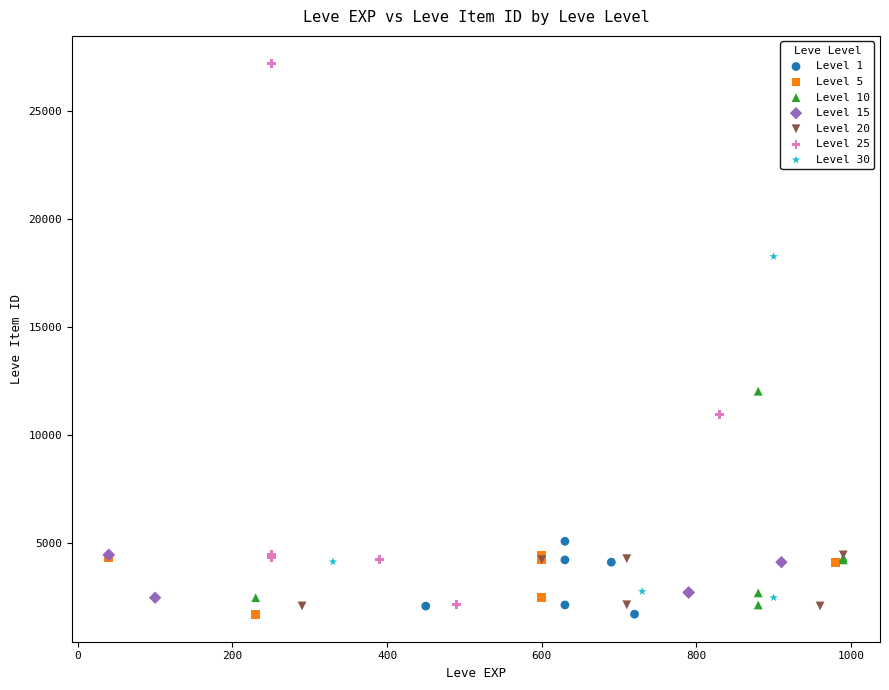

Which series has the largest Y range (max minus min)?

Level 25